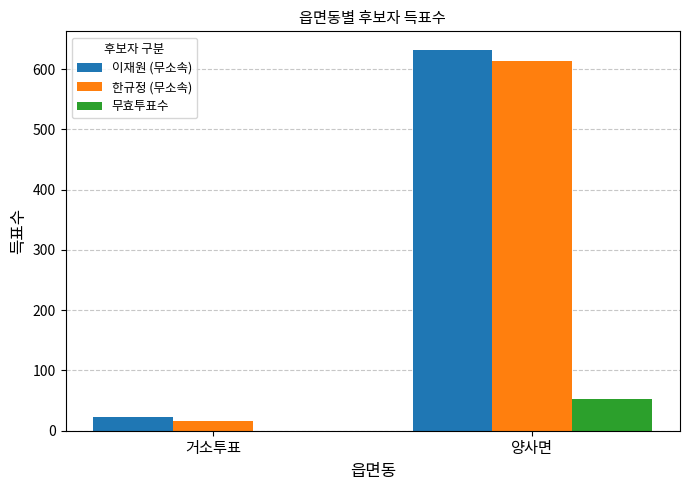

How many series are shown in this chart?

3